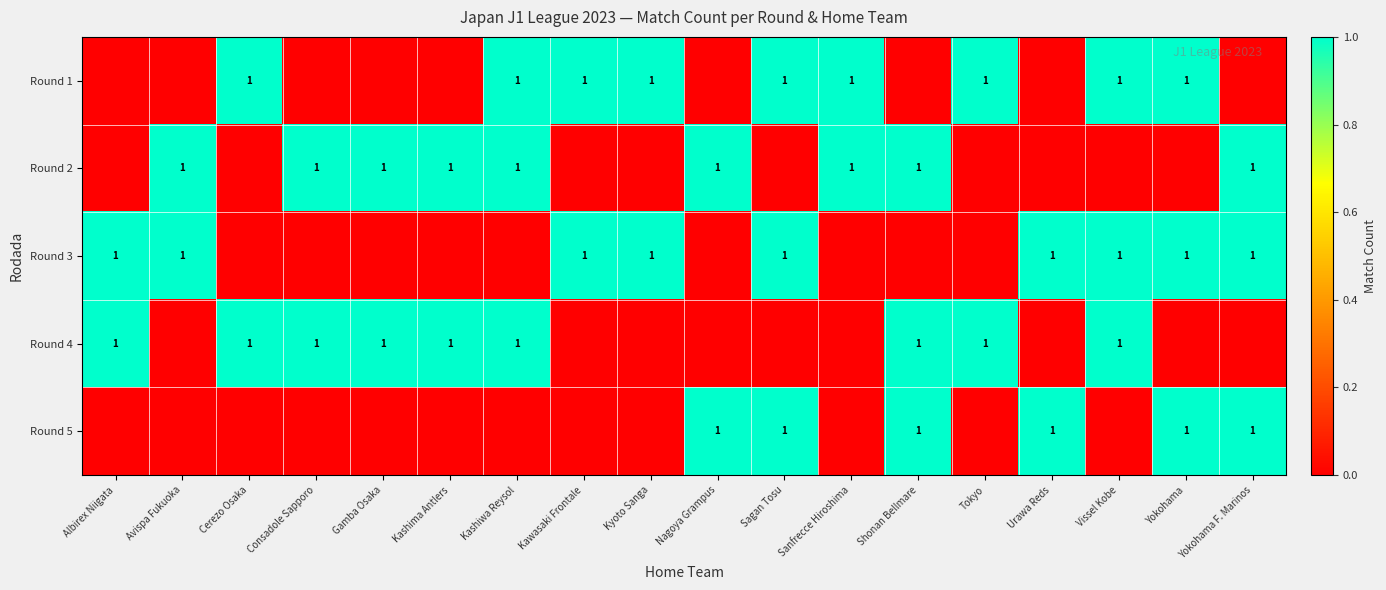

What is the maximum value for Round 2?

1